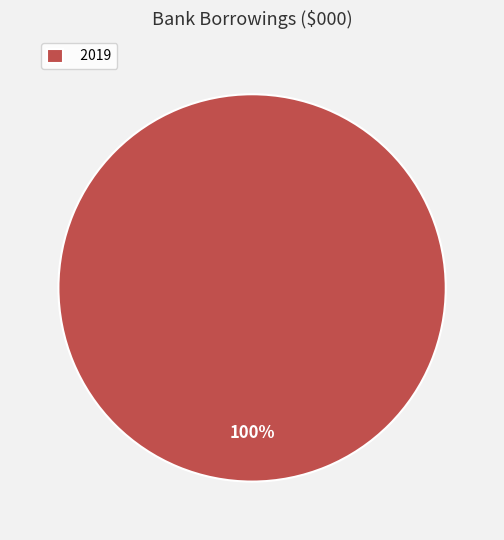

What is the majority slice?

2019